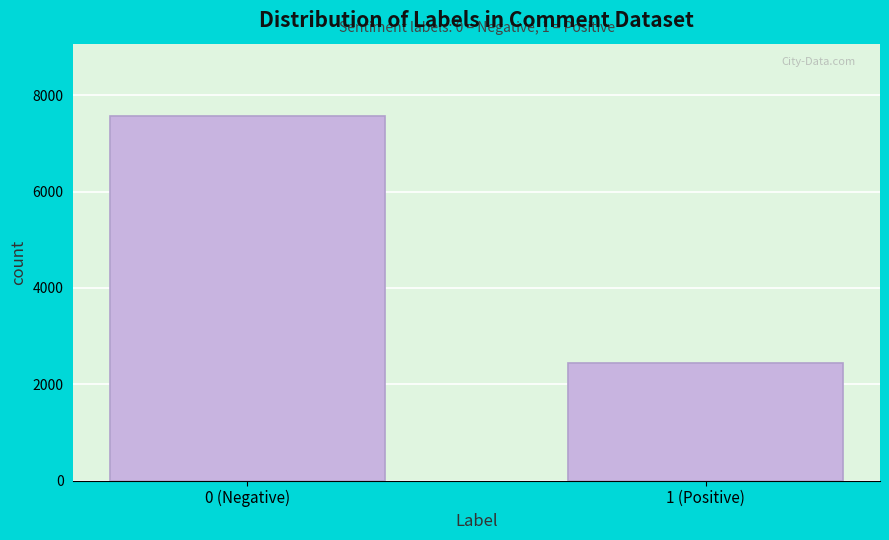

Reading left to right, what are all the values shown in this chart?

7560	2440